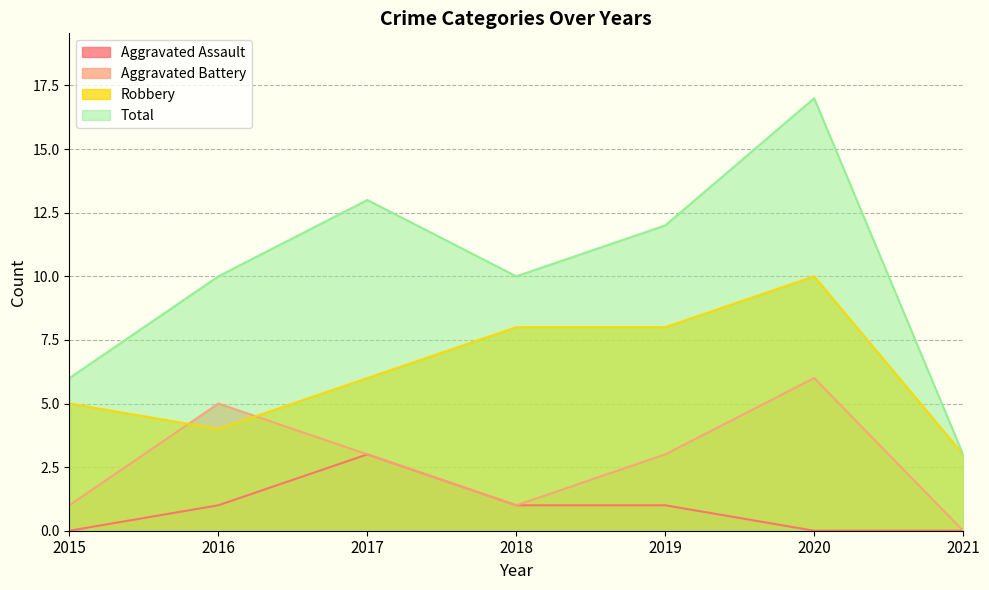

What is the difference between the maximum and minimum values in the Total series?

14